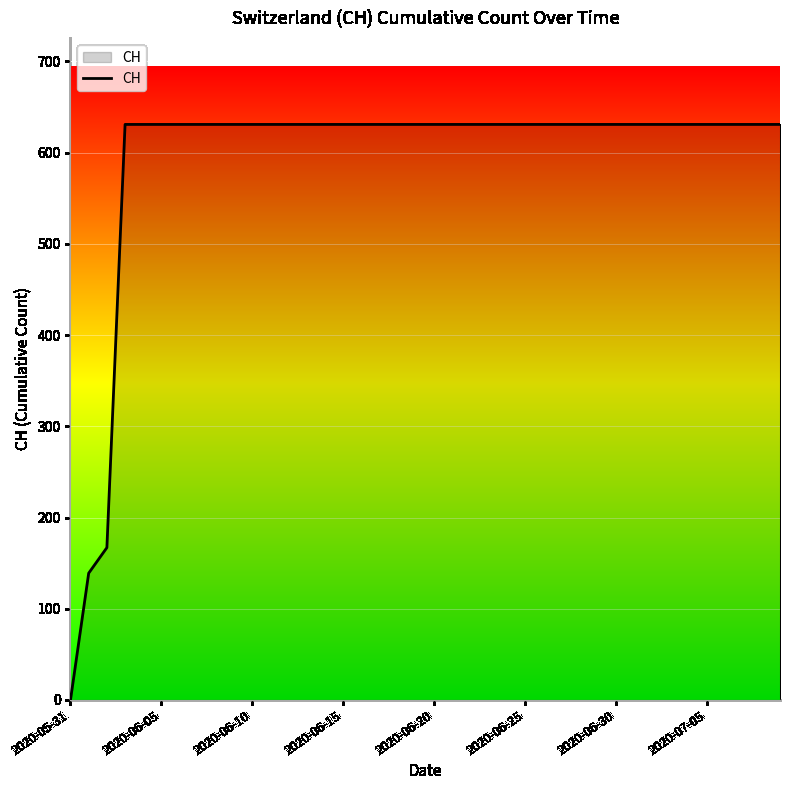

What is the label of the 40th point from the right?

2020-05-31